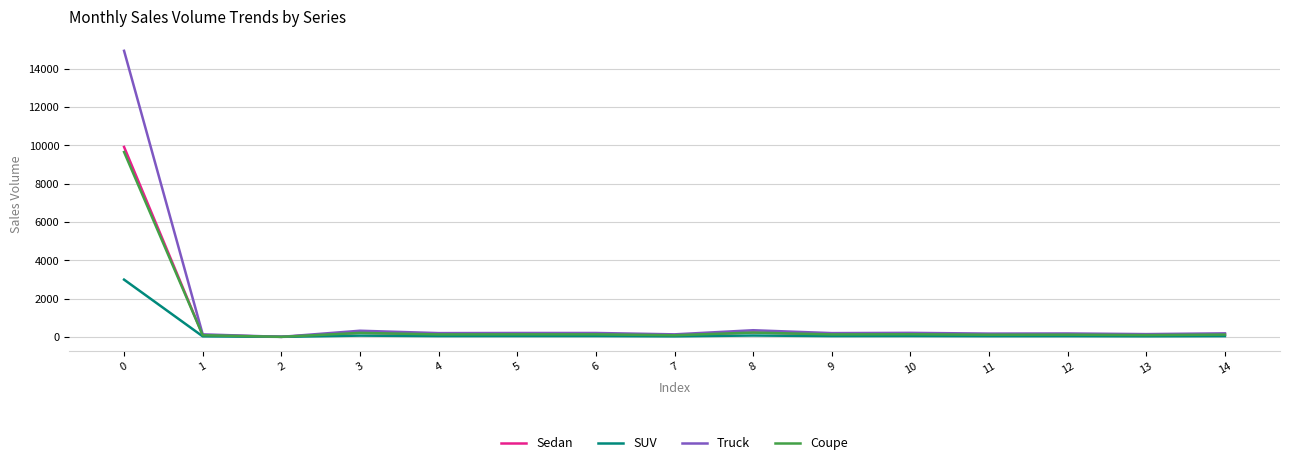

What is the maximum value shown in the chart?

14930.5